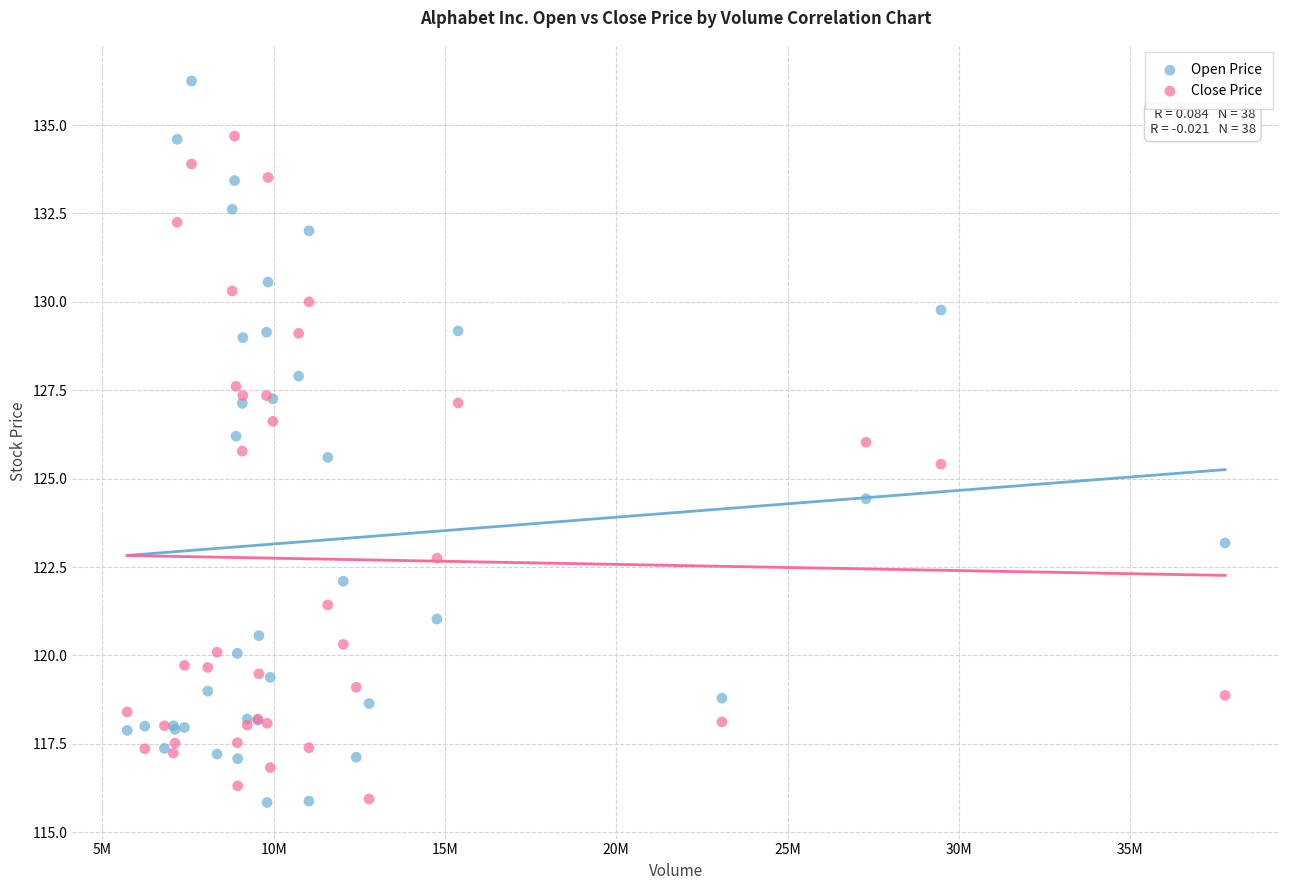

Which series contains the highest Y value?

Open Price